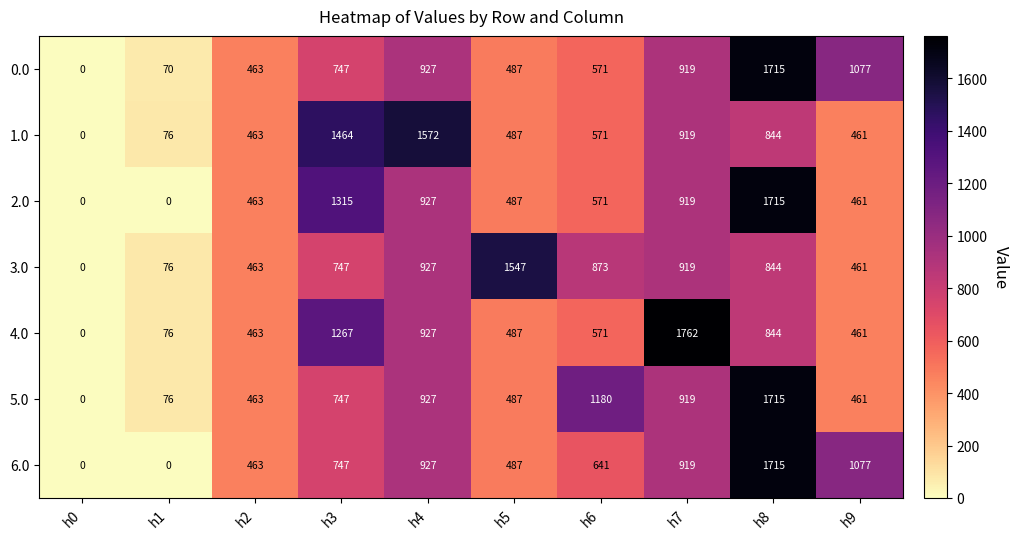

List the labels in order of 4.0 value, largest first.

h7, h3, h4, h8, h6, h5, h2, h9, h1, h0